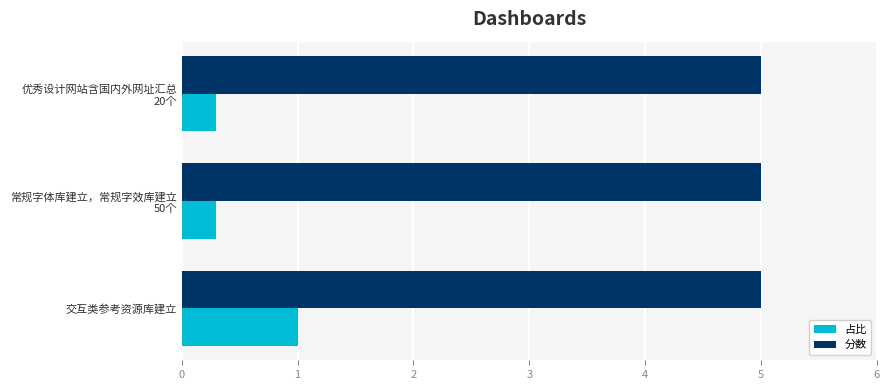

What is the average value of the 占比 series?

0.5